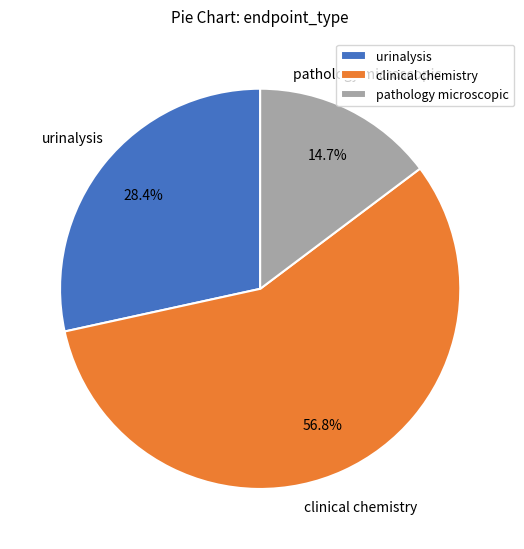

Which slice is the largest?

clinical chemistry